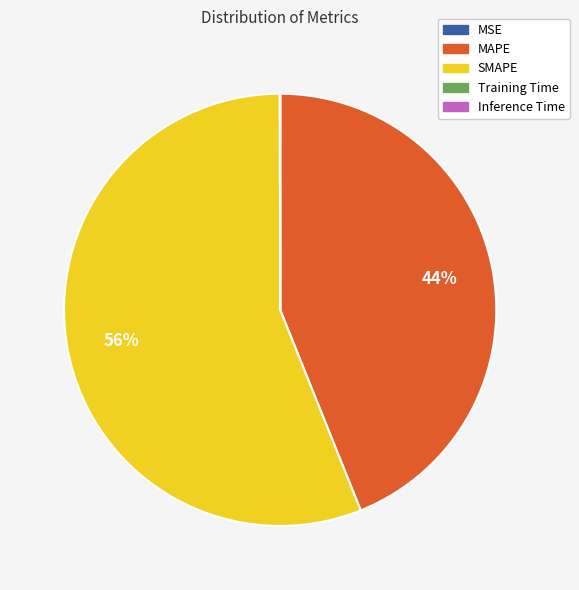

Which slice represents more than half of the pie?

SMAPE